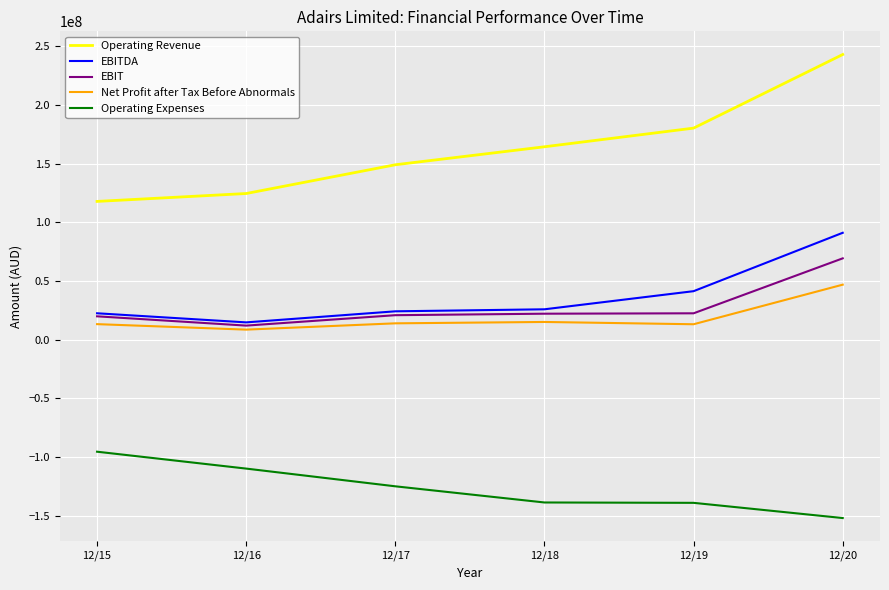

Which series has the largest range (max minus min)?

Operating Revenue